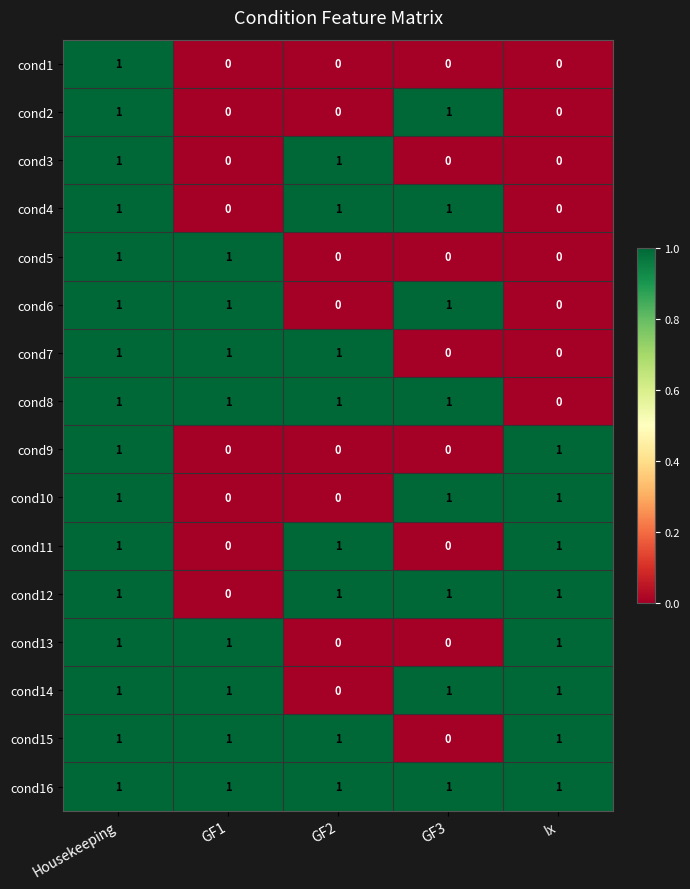

True or false: cond15 has a value of 1 at Ix.

True